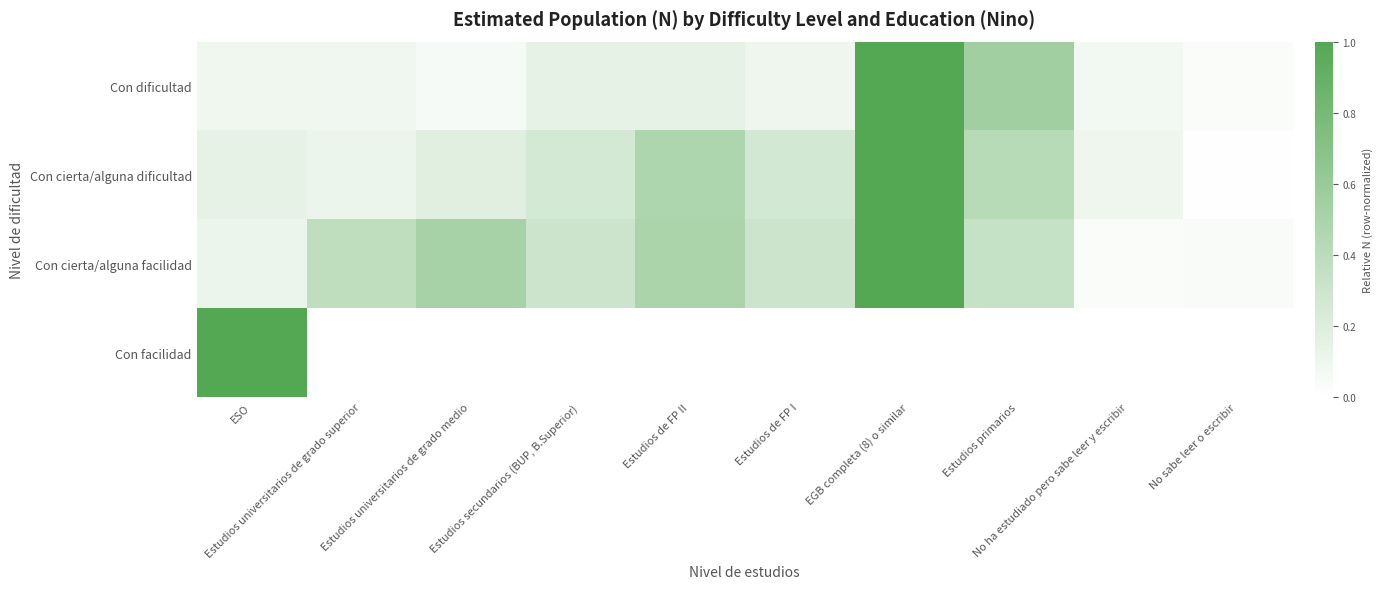

Between ESO and Estudios de FP I, which series saw the biggest shift?

Con facilidad